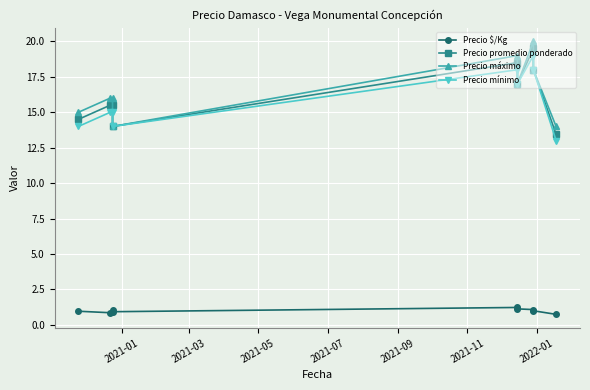

Is this an area chart (filled region under the line)?

No